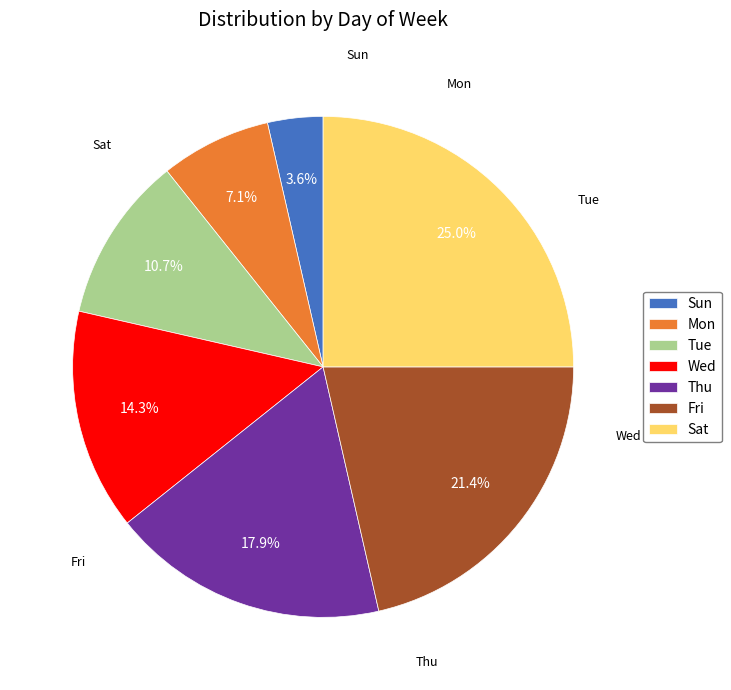

True or false: Tue accounts for 11% of the total.

True